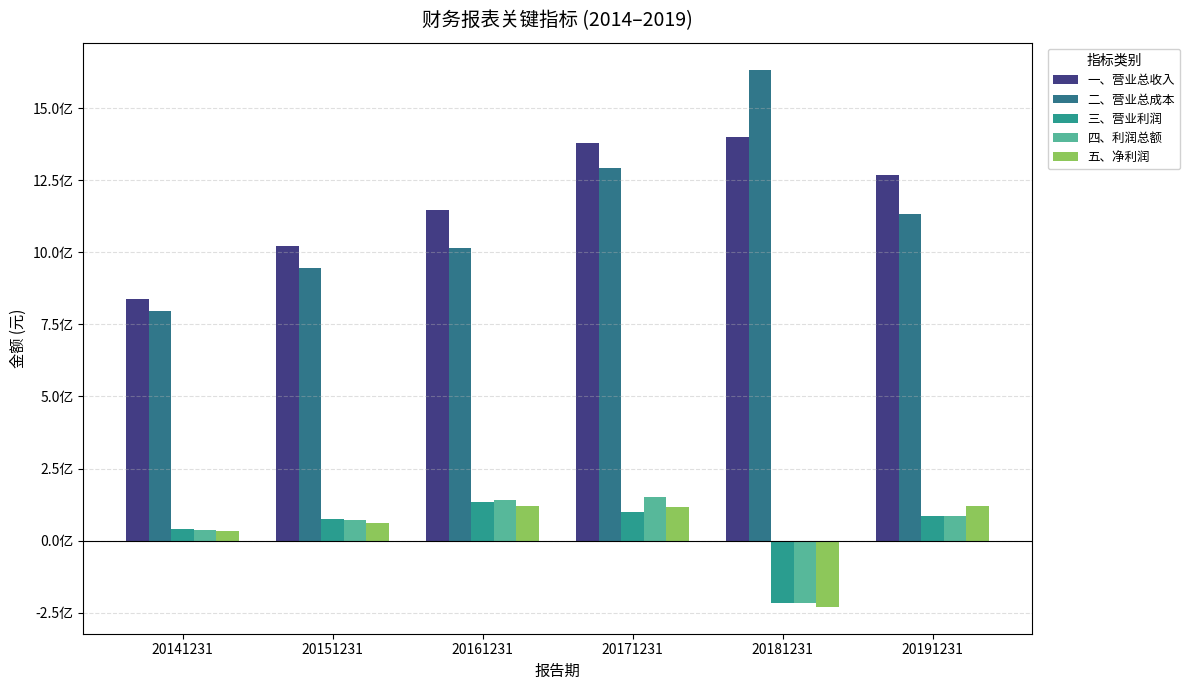

List the labels in order of 五、净利润 value, smallest first.

20181231, 20141231, 20151231, 20171231, 20161231, 20191231